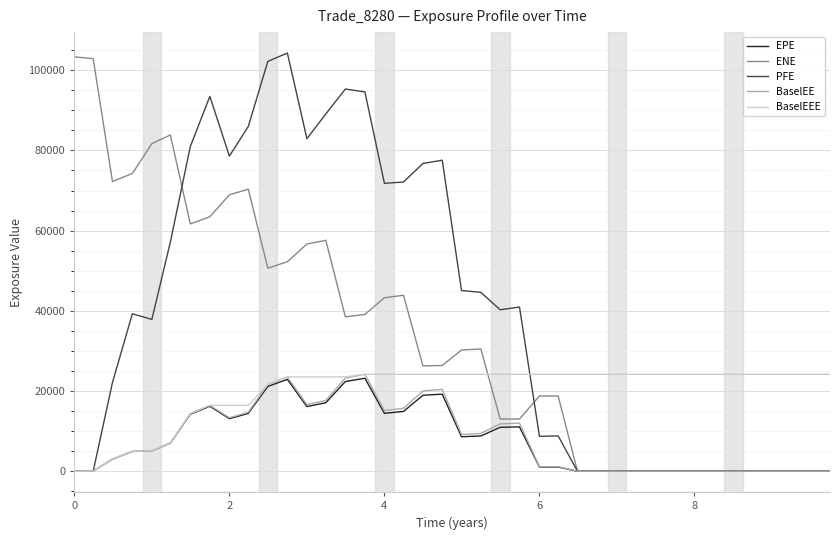

Which series has the largest total across all categories?

PFE